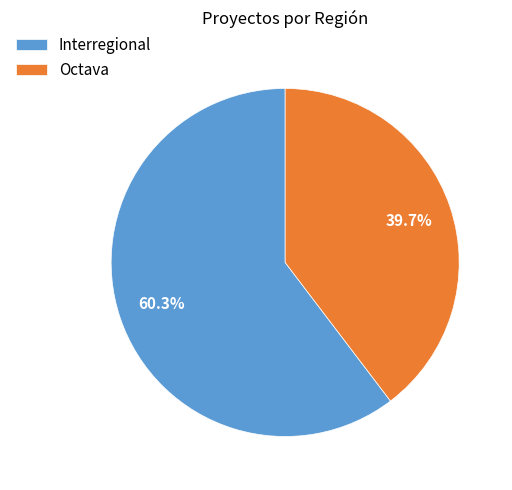

What percentage is the Octava slice, to the nearest percent?

40%